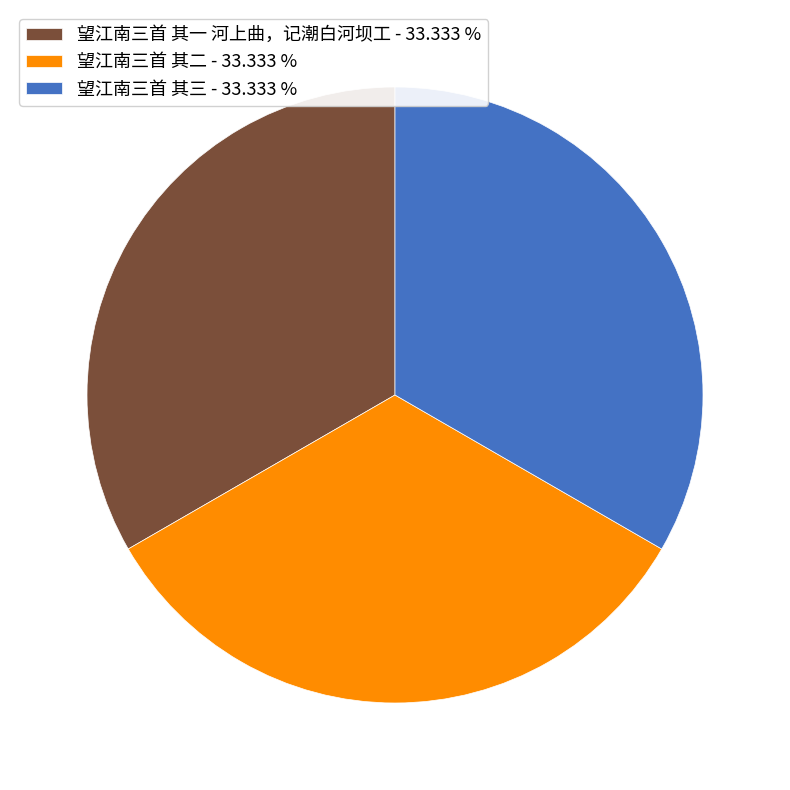

Does any single category account for the majority?

No